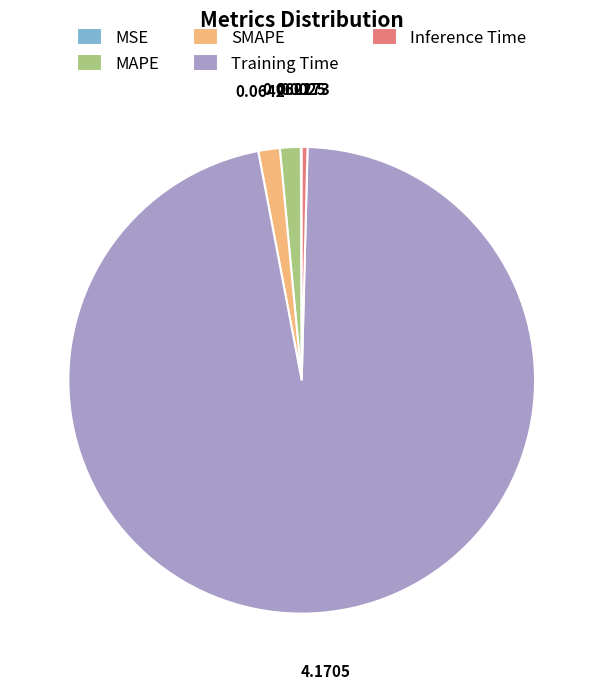

Between SMAPE and Training Time, which is larger?

Training Time